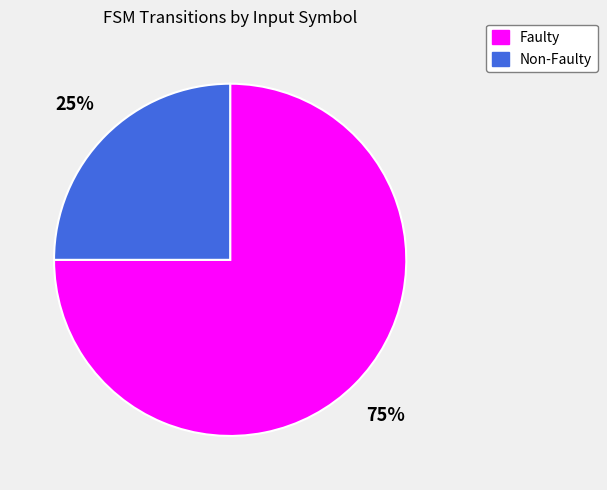

Which slice is the largest?

Faulty